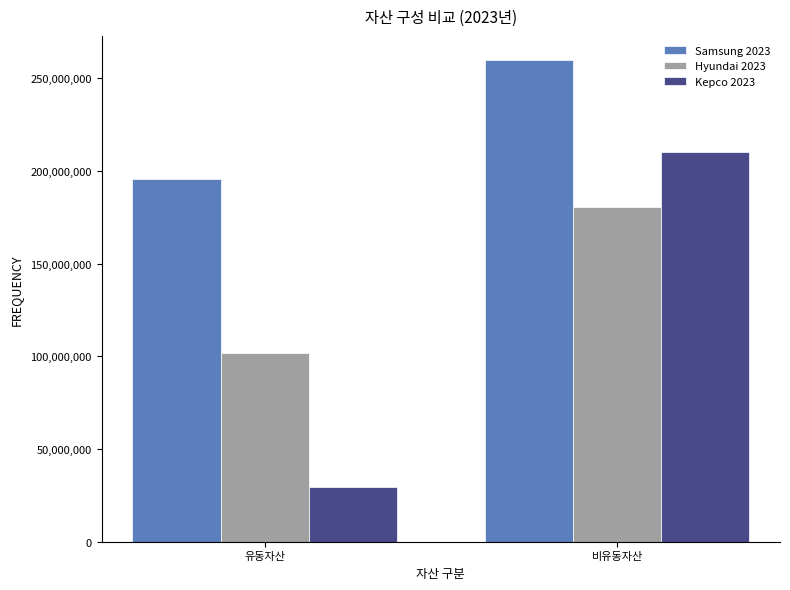

What is the smallest value displayed?

29536215